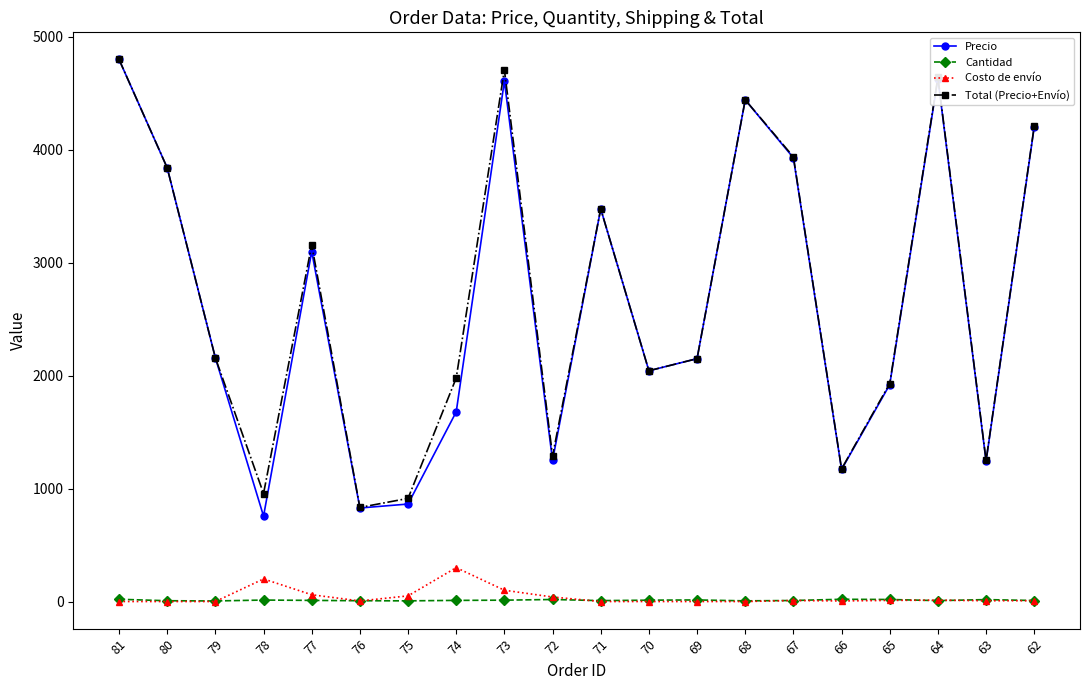

What is the approximate value of Cantidad at 73, to the nearest 10?

10